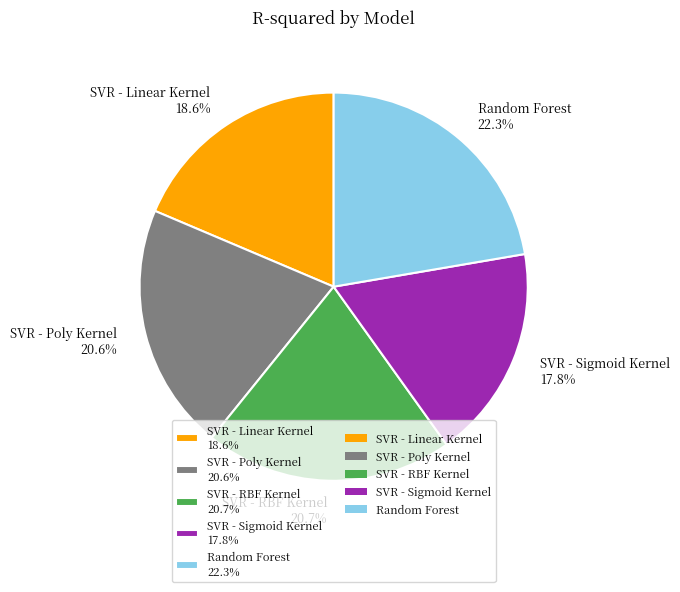

How many segments does this pie chart have?

5